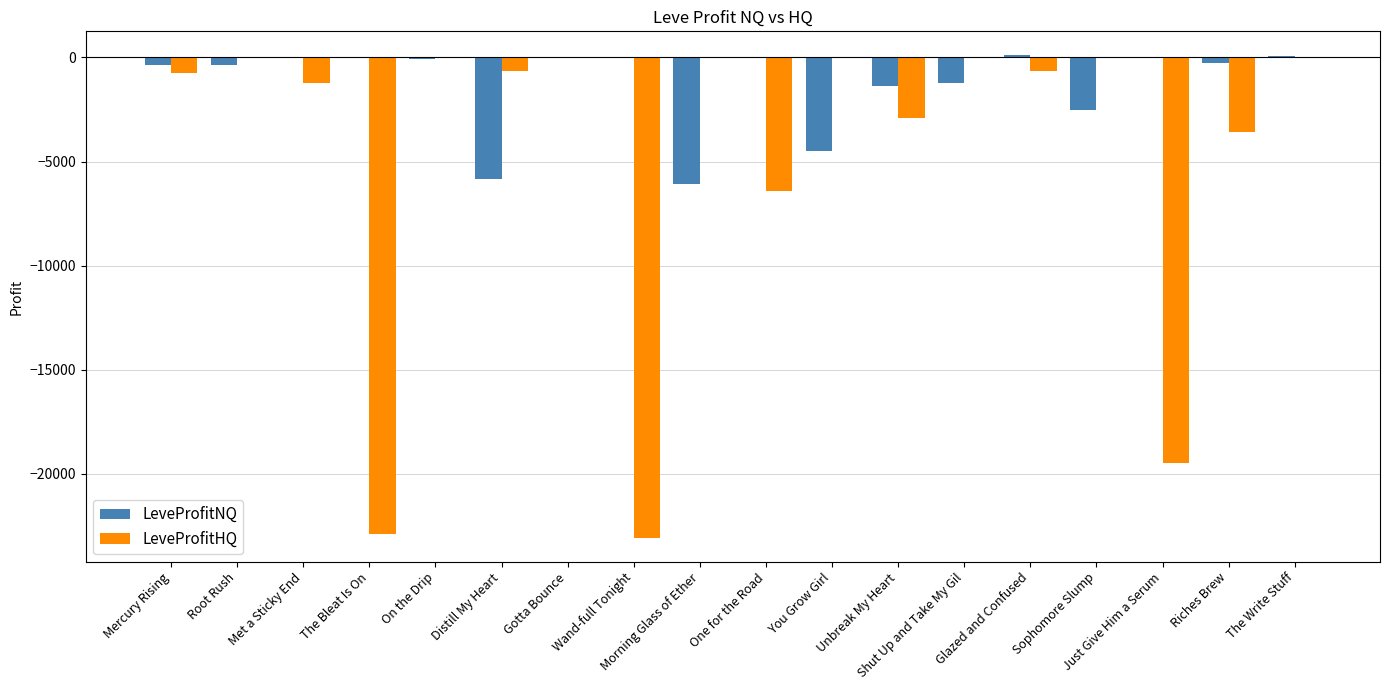

Which series has the largest total across all categories?

LeveProfitNQ